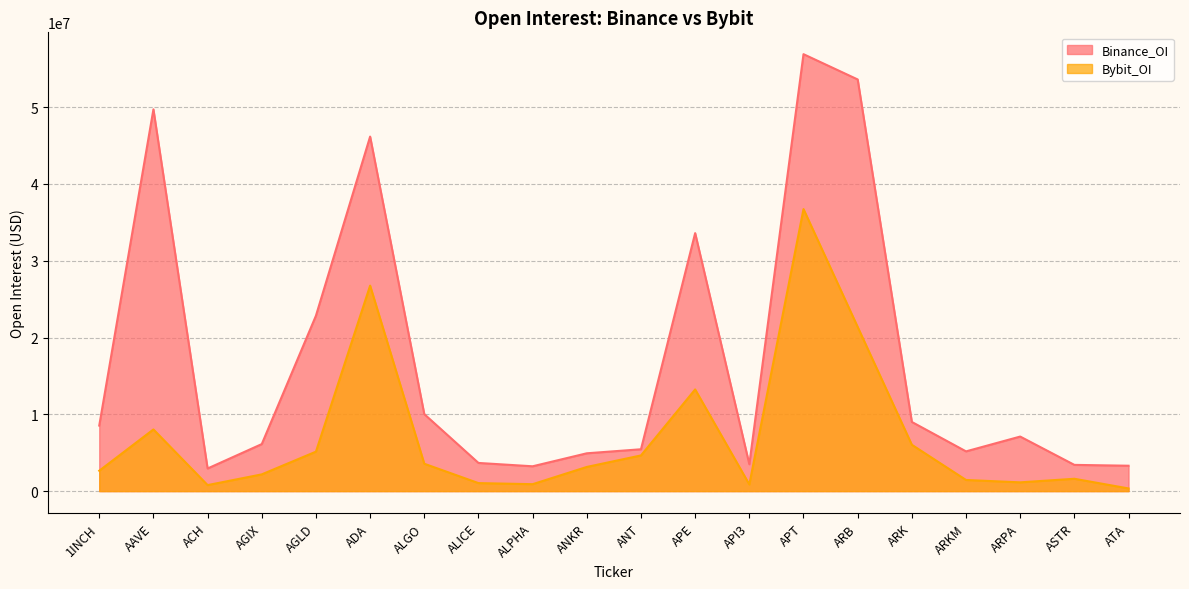

List the series in order of their peak value, lowest first.

Bybit_OI, Binance_OI